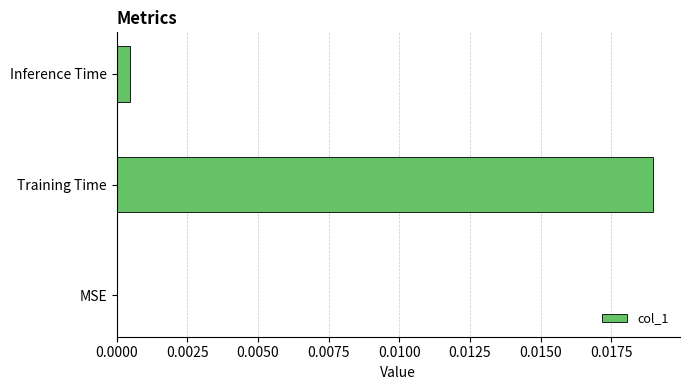

Between Inference Time and MSE, which is larger?

Inference Time